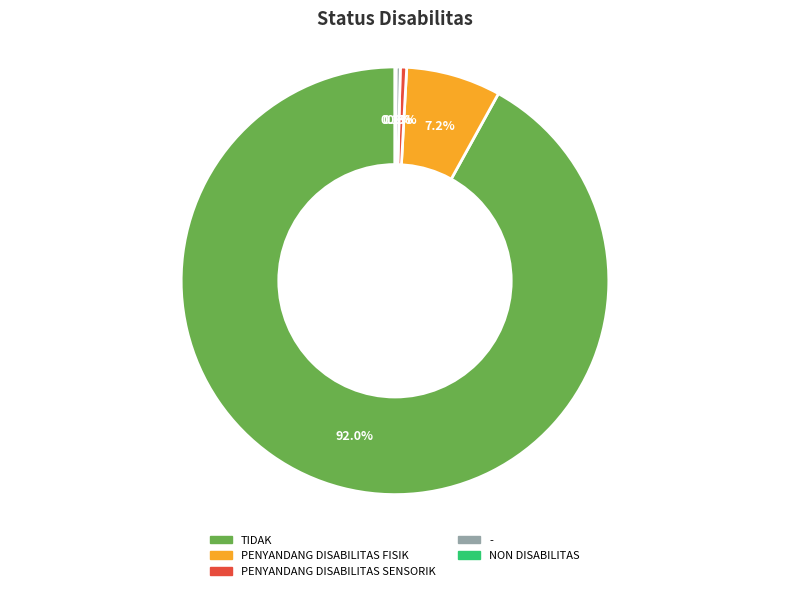

Which slice is the largest?

TIDAK